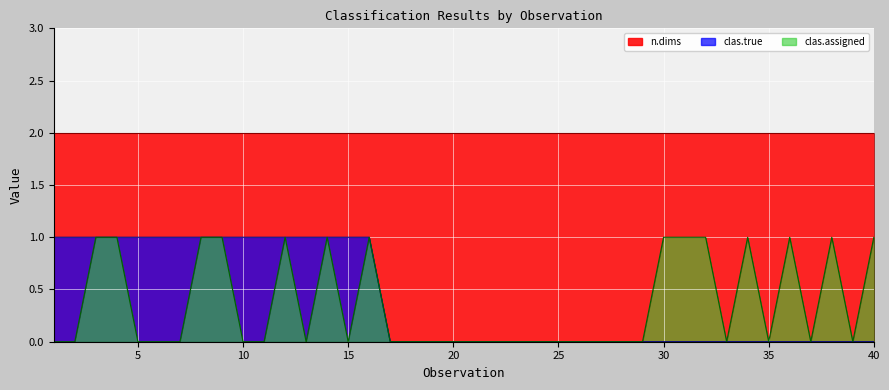

At 10, list the series in order from largest to smallest.

n.dims, clas.true, clas.assigned